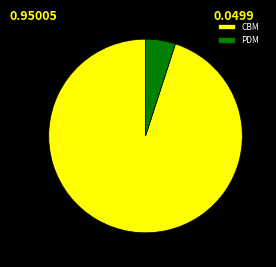

Which category has the smallest portion of the pie?

PDM